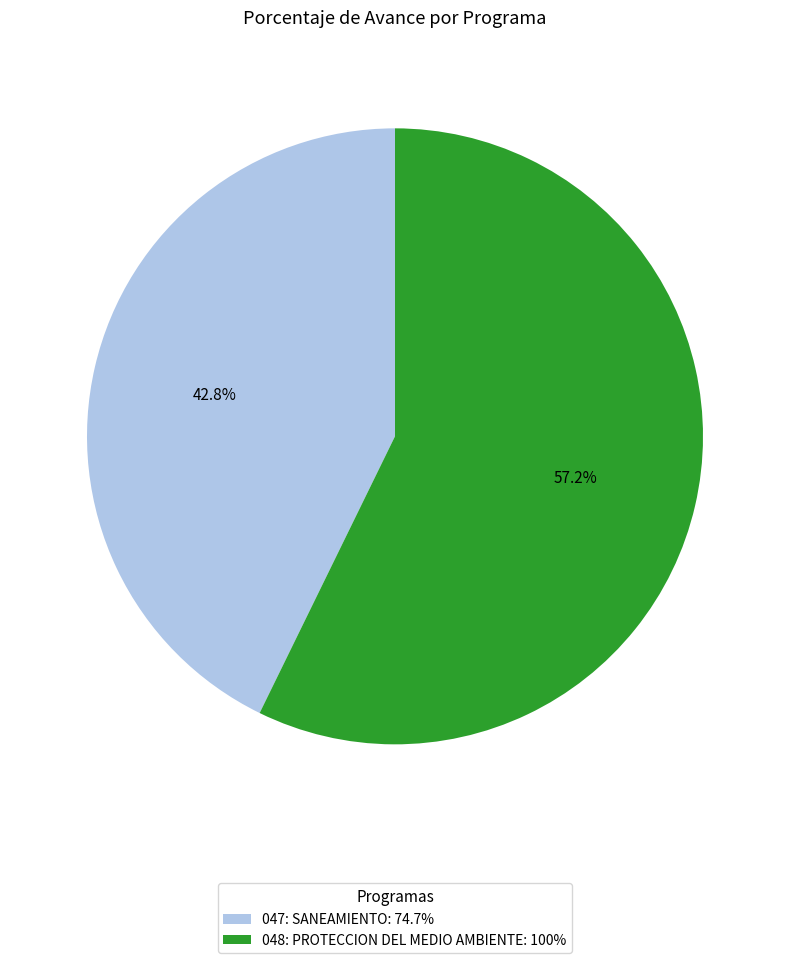

What percentage is the 048: PROTECCION DEL MEDIO AMBIENTE slice, to the nearest percent?

57%